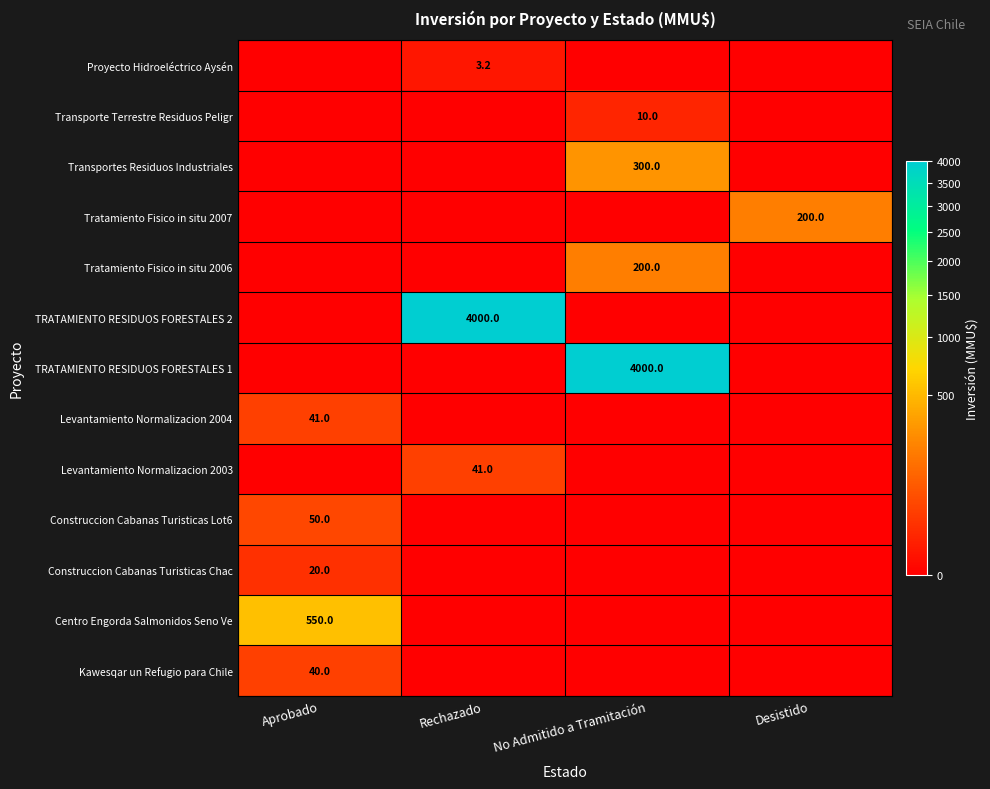

Is it true that TRATAMIENTO RESIDUOS FORESTALES 1 equals 4000.0 at No Admitido a Tramitación?

True